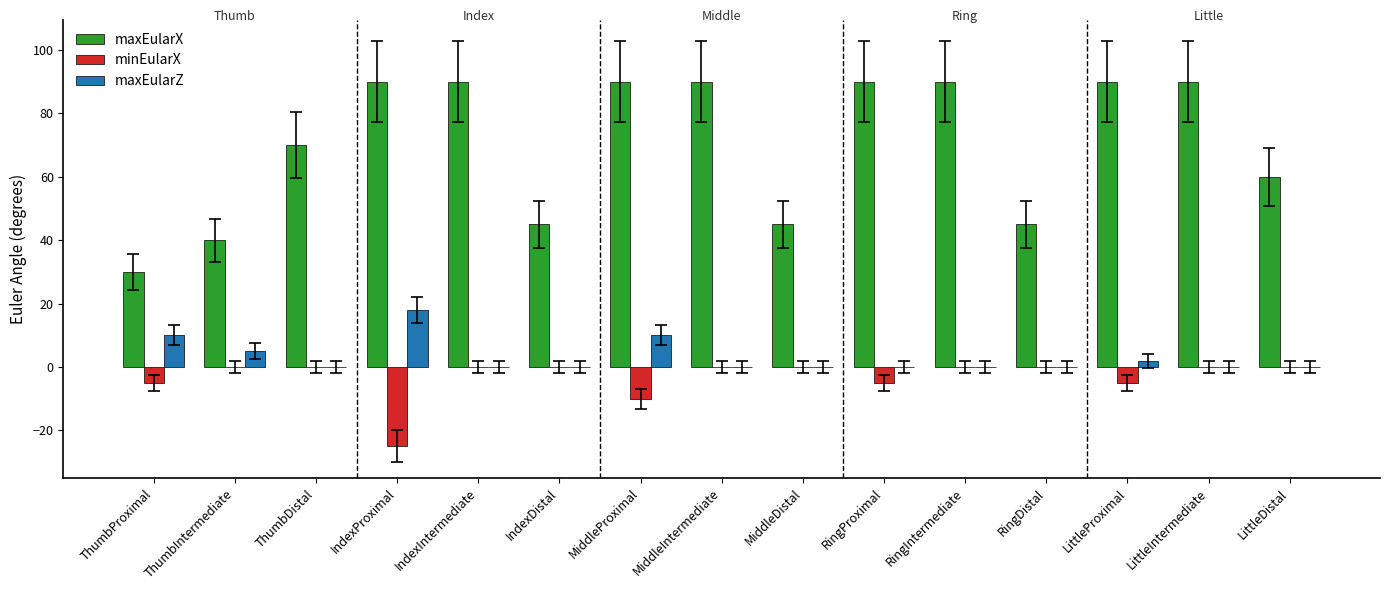

What is the average value of the minEularX series?

-3